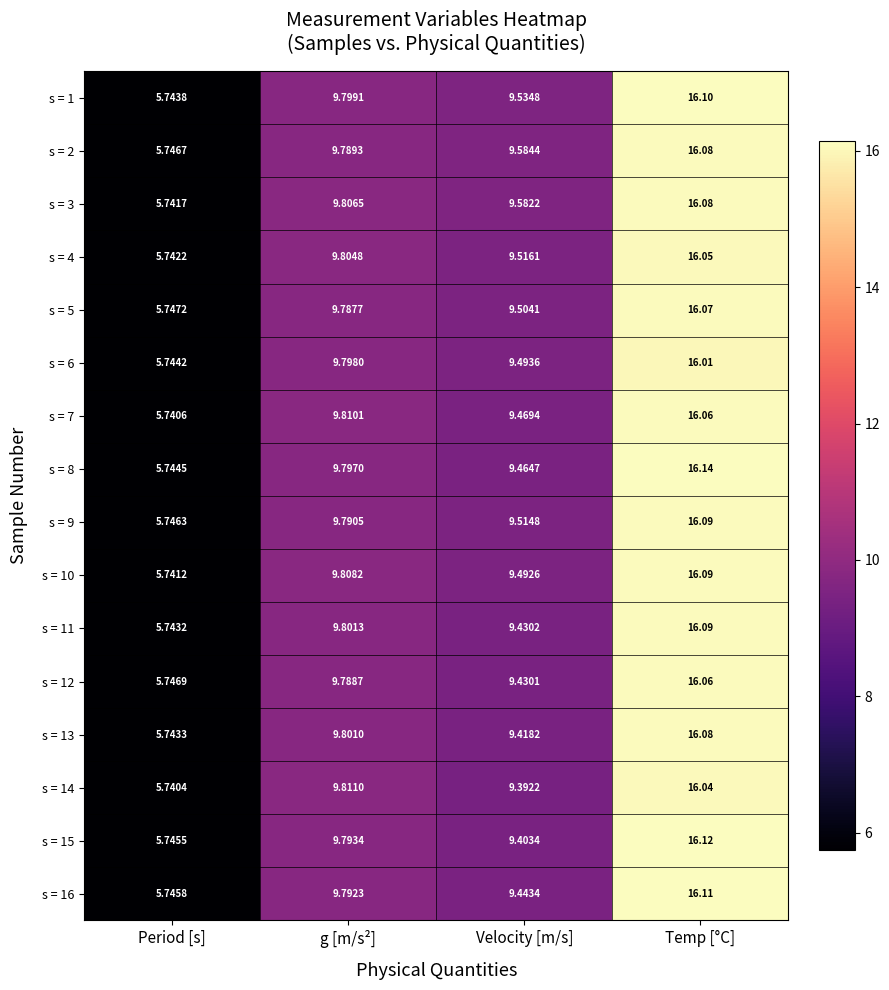

Is the value of s = 10 at g [m/s²] greater than the value of s = 4 at g [m/s²]?

Yes